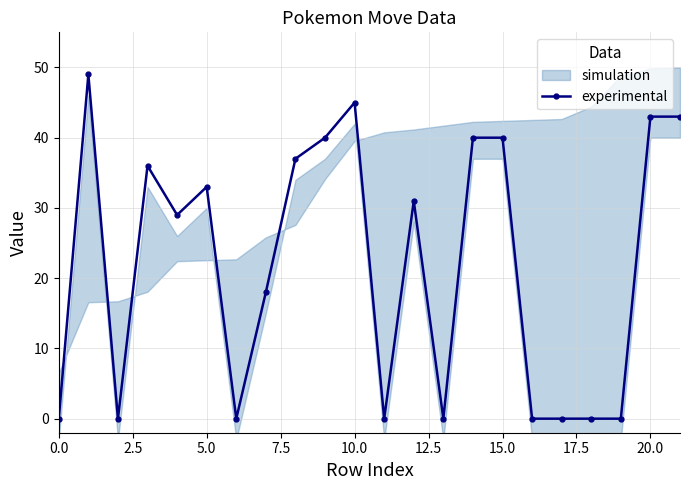

The value of experimental at 0.0 is 0. True or false?

True